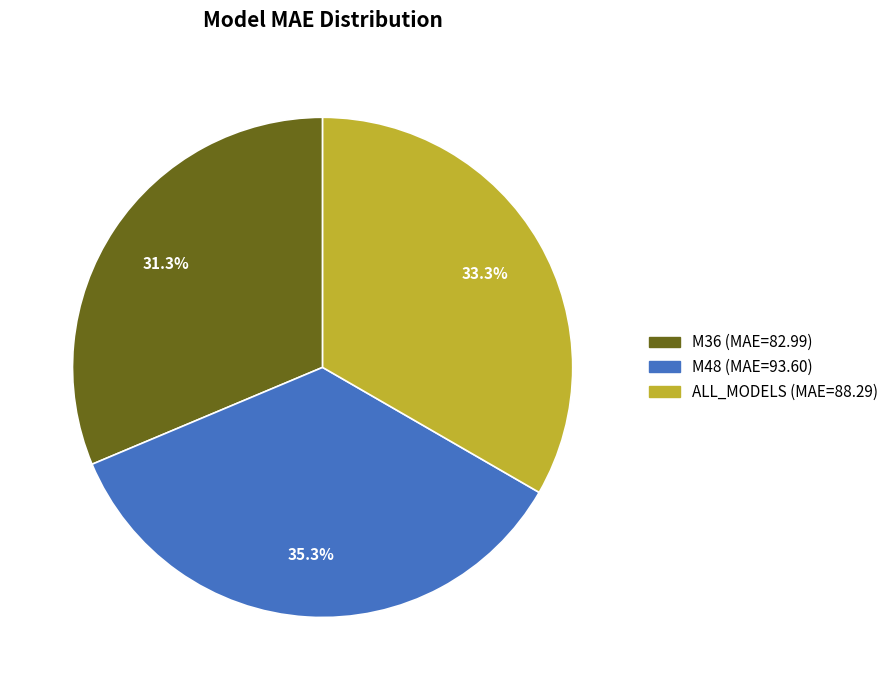

Which category has the smallest portion of the pie?

M36